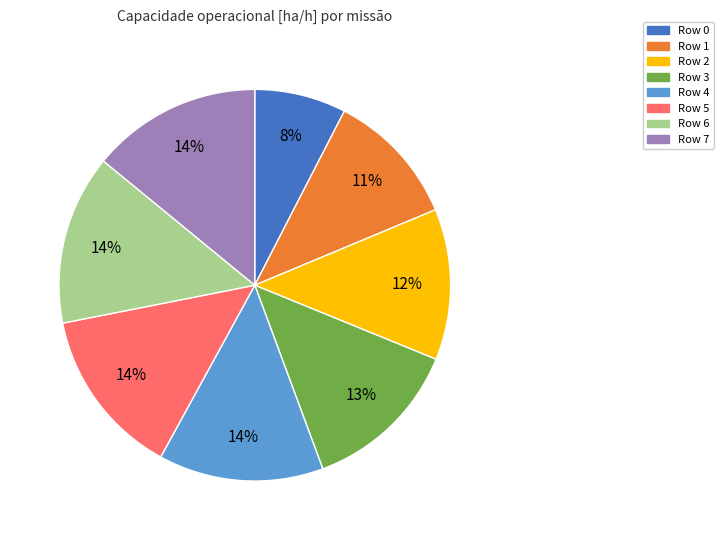

To the nearest percent, what is the difference between the Row 7 and Row 2 slice percentages?

2%